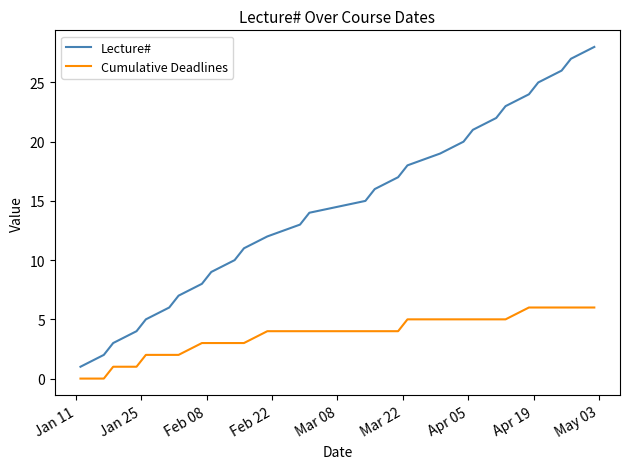

True or false: Cumulative Deadlines and Lecture# intersect in this chart.

False